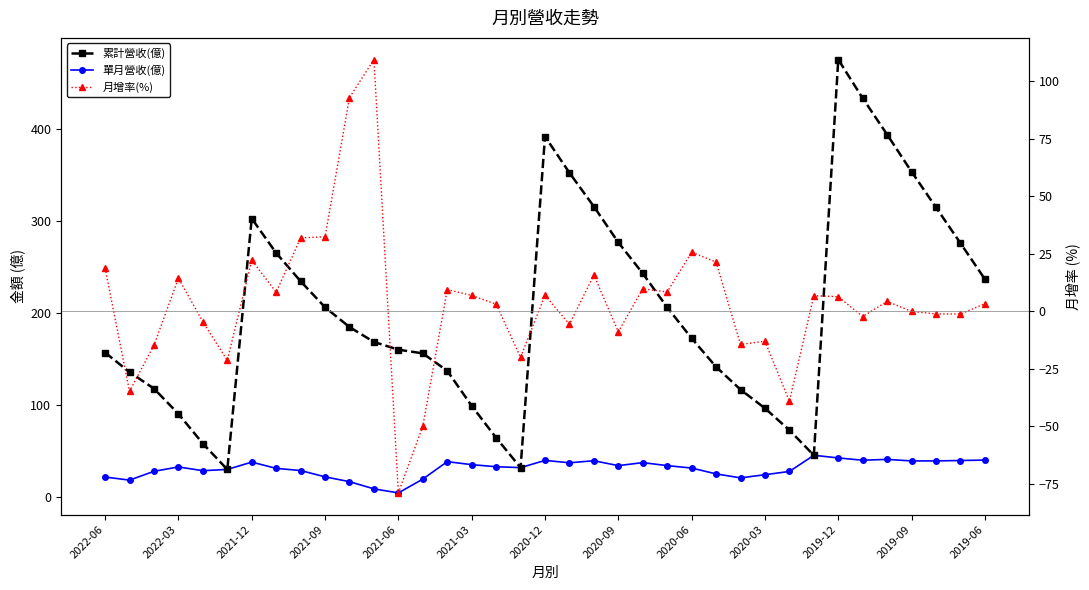

Count the number of categories in the chart.

37